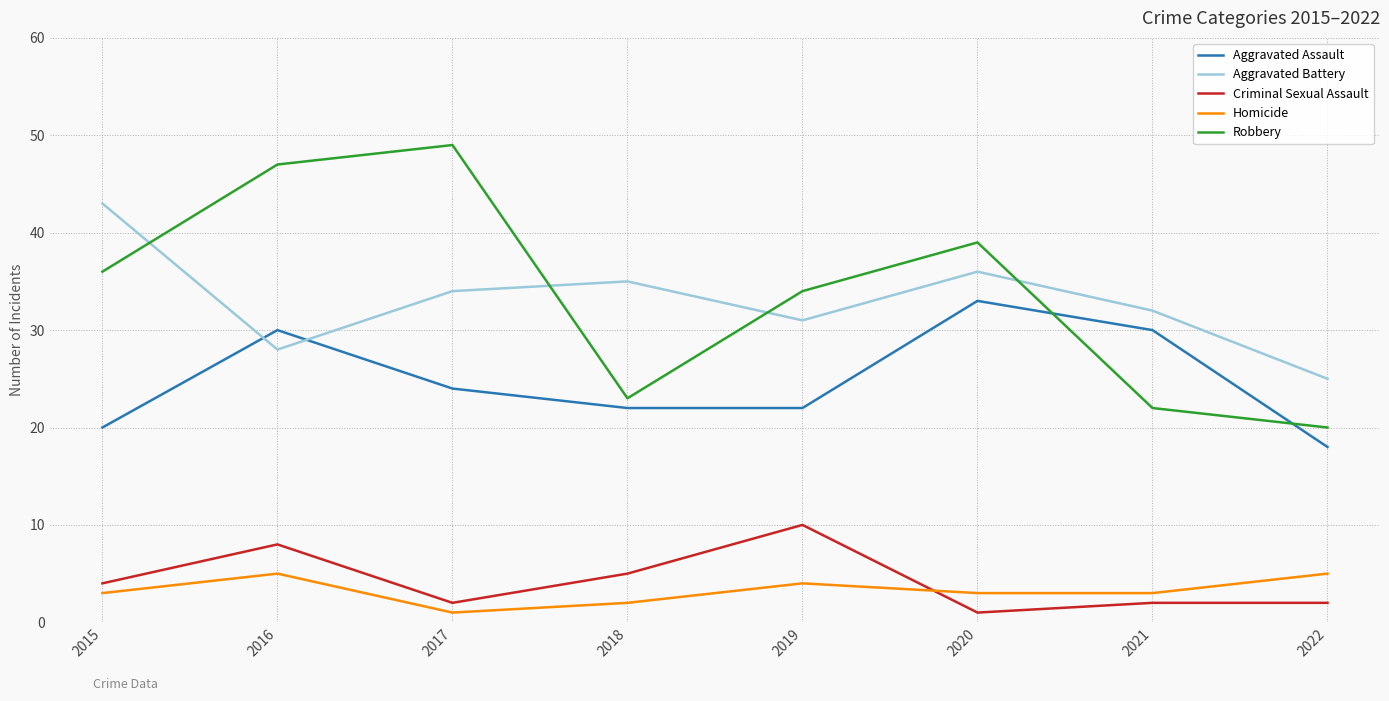

Is it true that Aggravated Assault equals 48 at 2016?

False